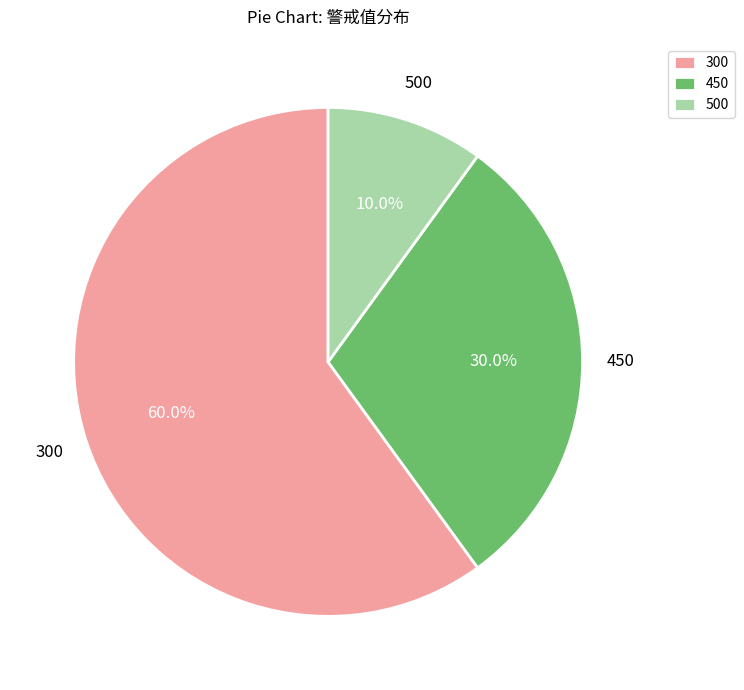

Which slice is the largest?

300